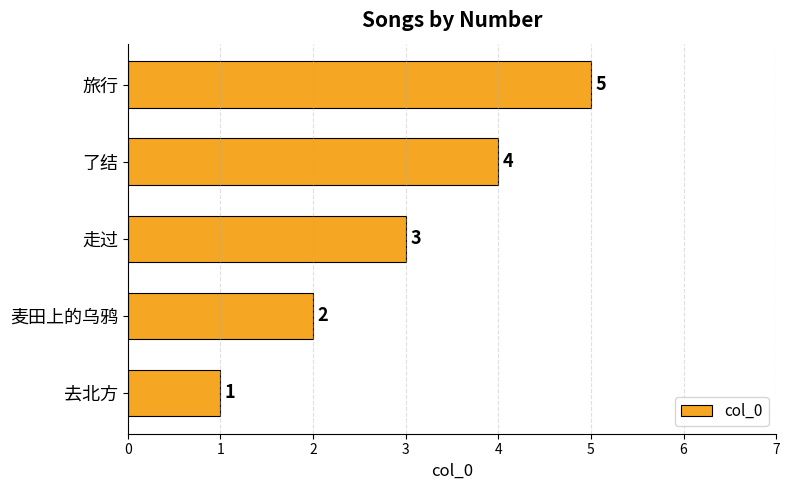

How many values are below 3?

2